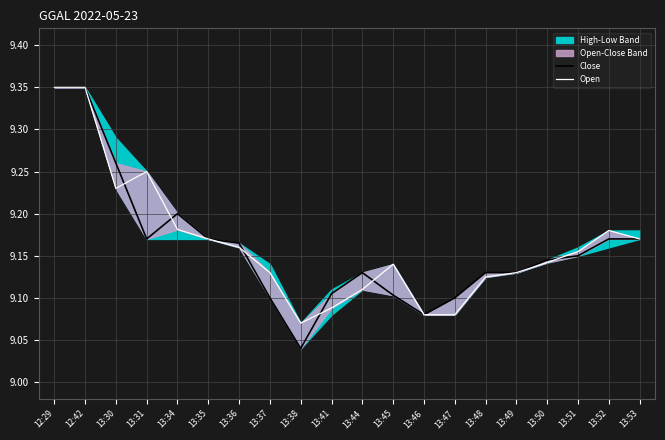

How many Close values are between 9 and 10?

20